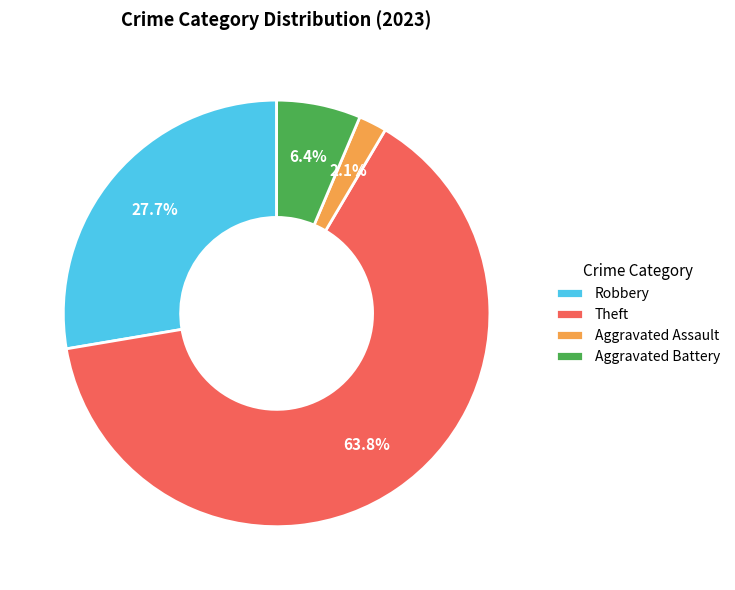

Approximately how many times larger is the value at Aggravated Assault compared to Robbery?

0.1